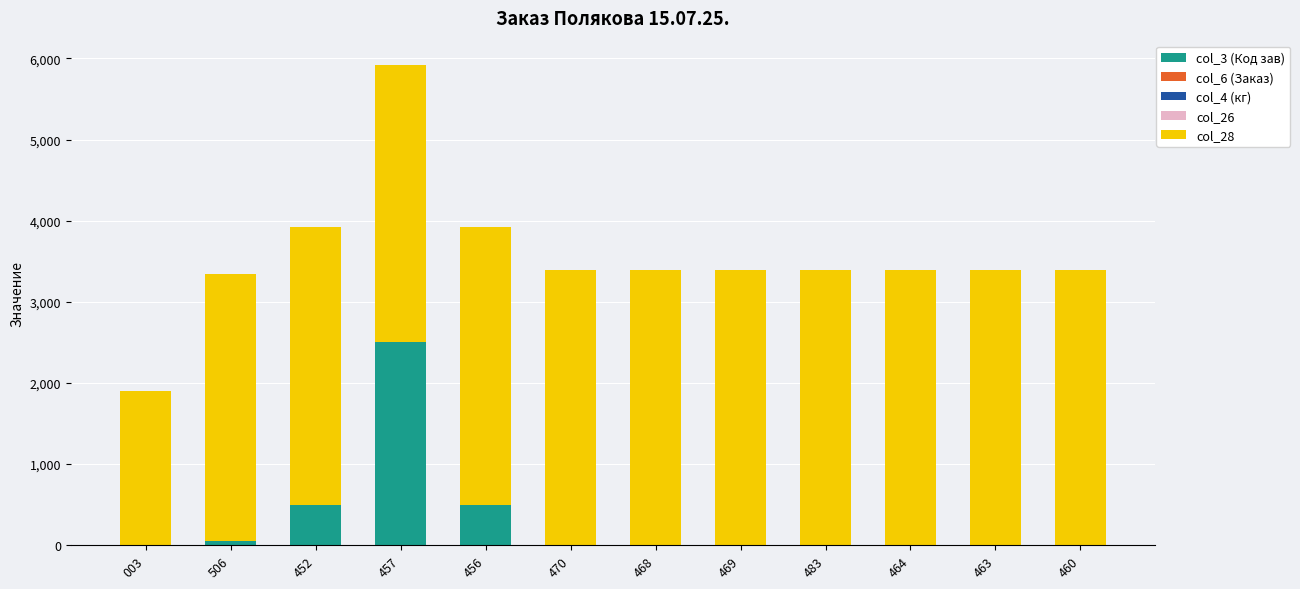

Is it true that col_3 (Код зав) equals 0.0 at 483?

True